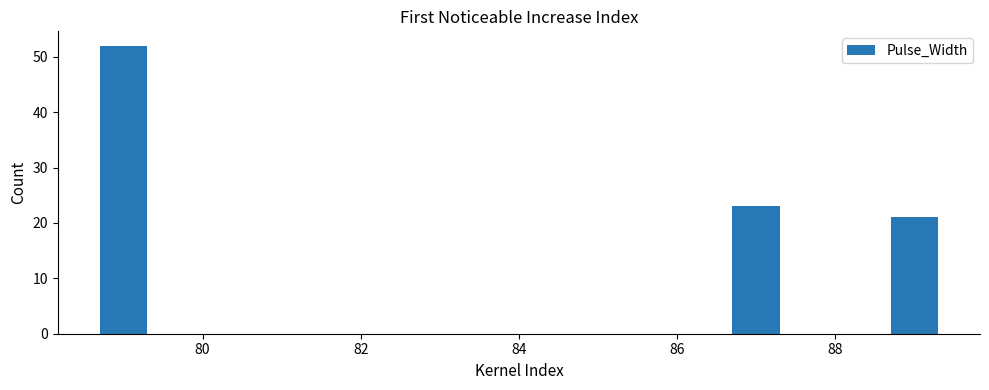

What is the greatest value displayed?

52